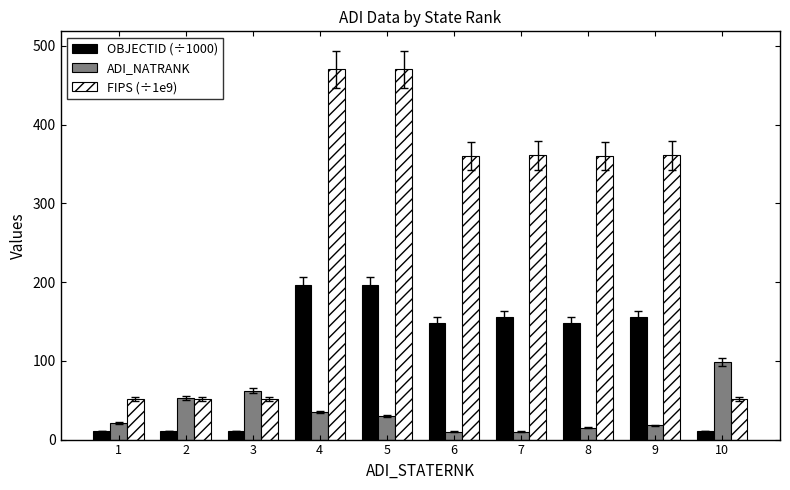

How many groups of bars are there?

10